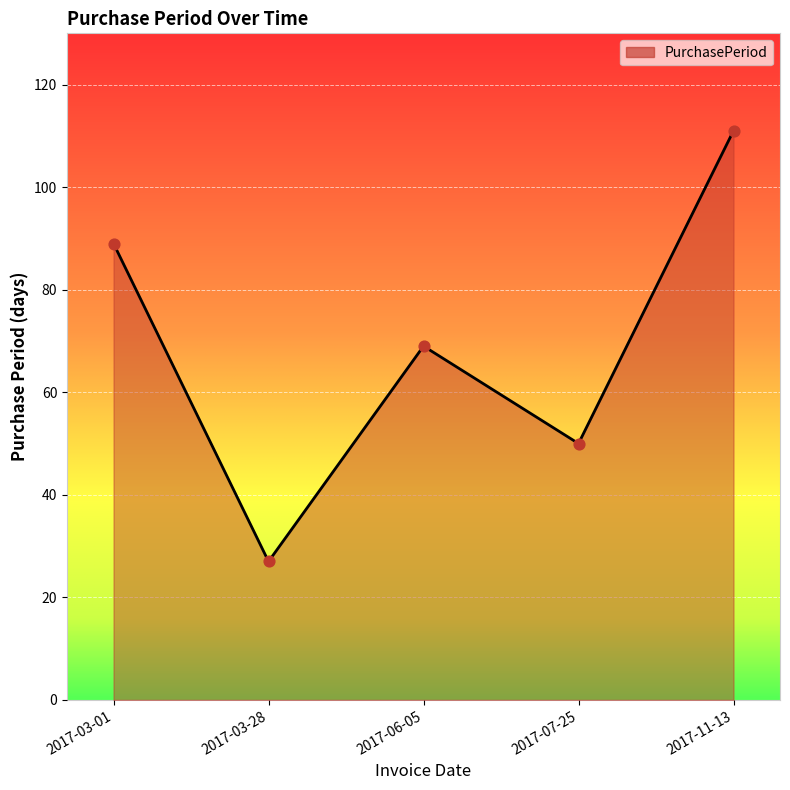

Between 2017-03-01 and 2017-11-13, which is larger?

2017-11-13